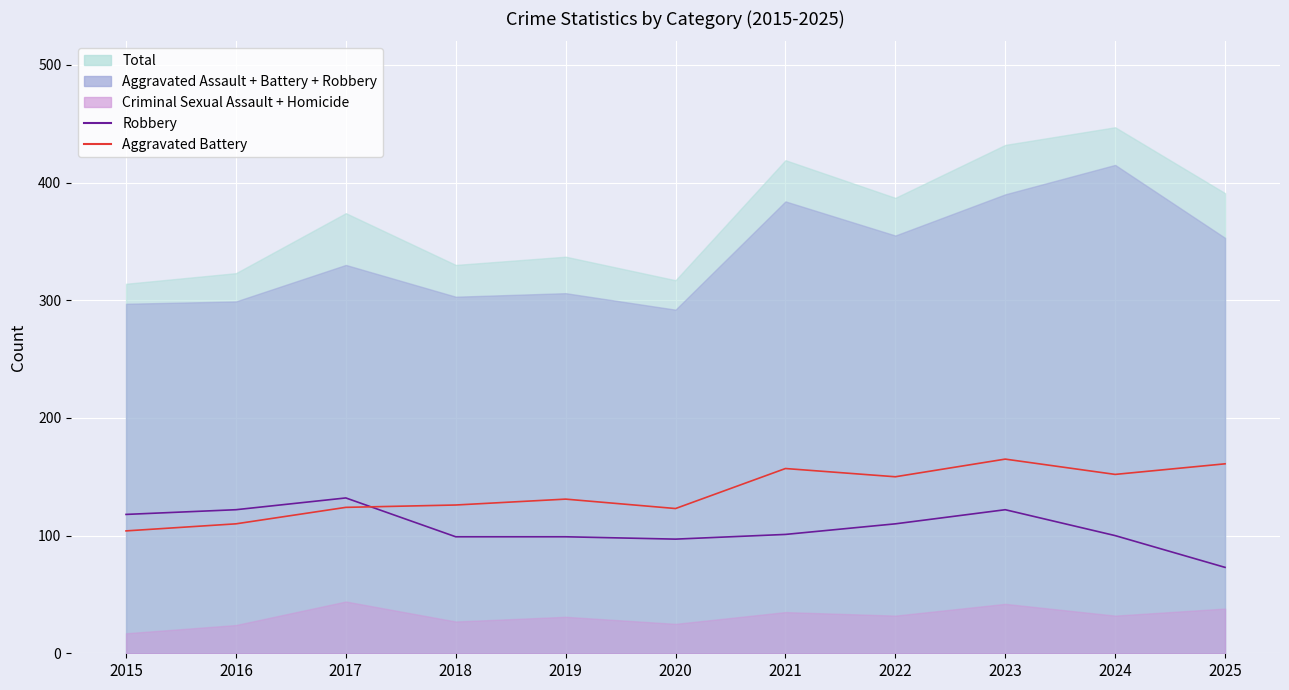

Rank the categories by Robbery value from highest to lowest.

2017, 2016, 2023, 2015, 2022, 2021, 2024, 2018, 2019, 2020, 2025